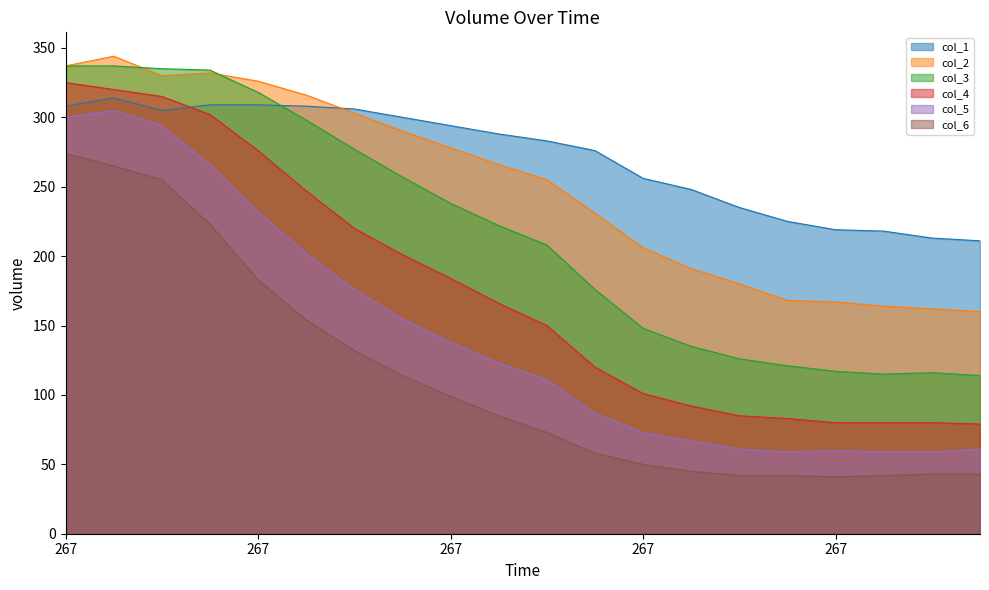

What is the difference between the second highest and minimum values in the col_1 series?

98